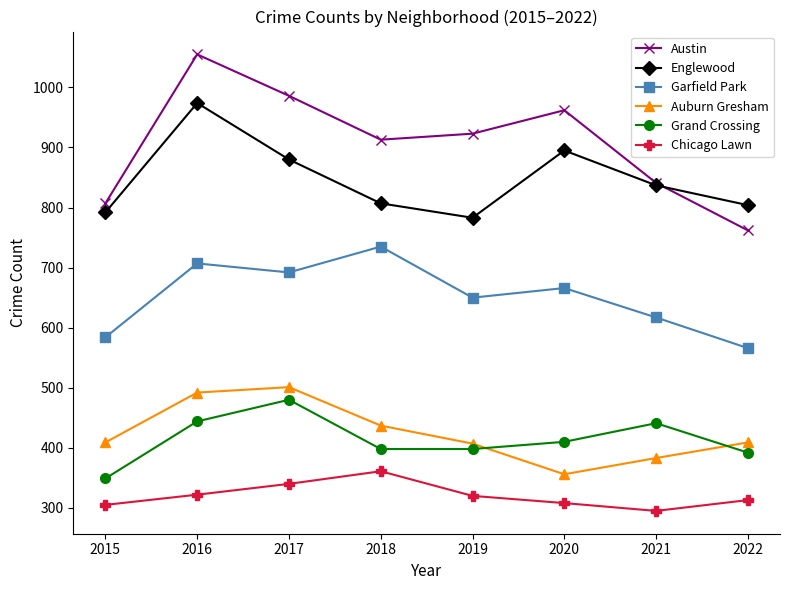

At which label does Garfield Park first exceed 666?

2016